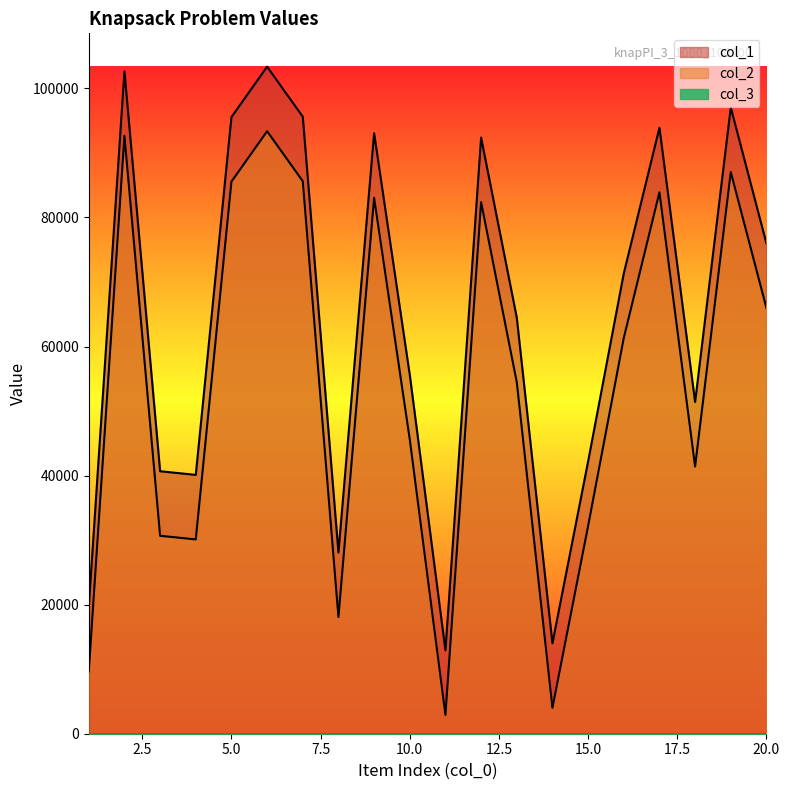

At which category does the chart reach its peak across all series?

6